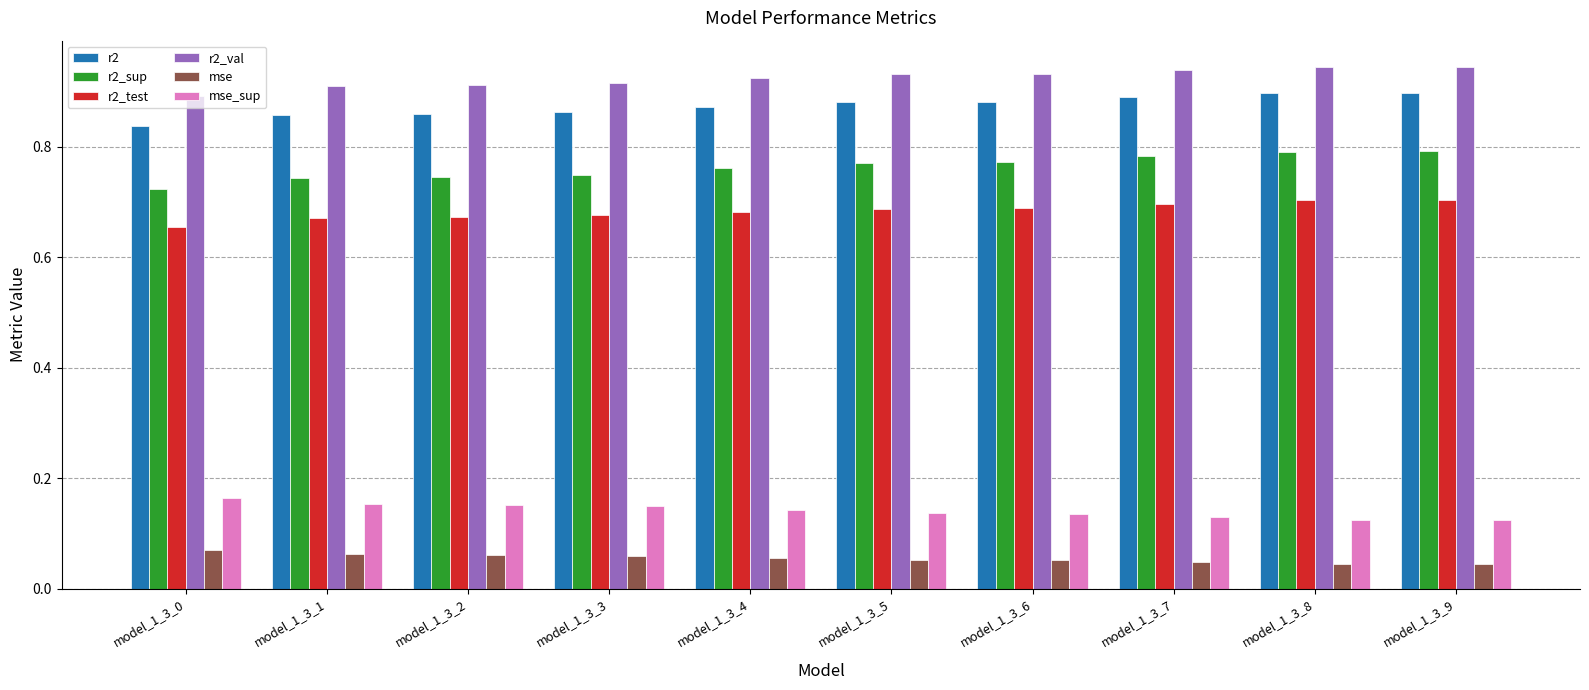

Which series changed the most between model_1_3_0 and model_1_3_7?

r2_sup